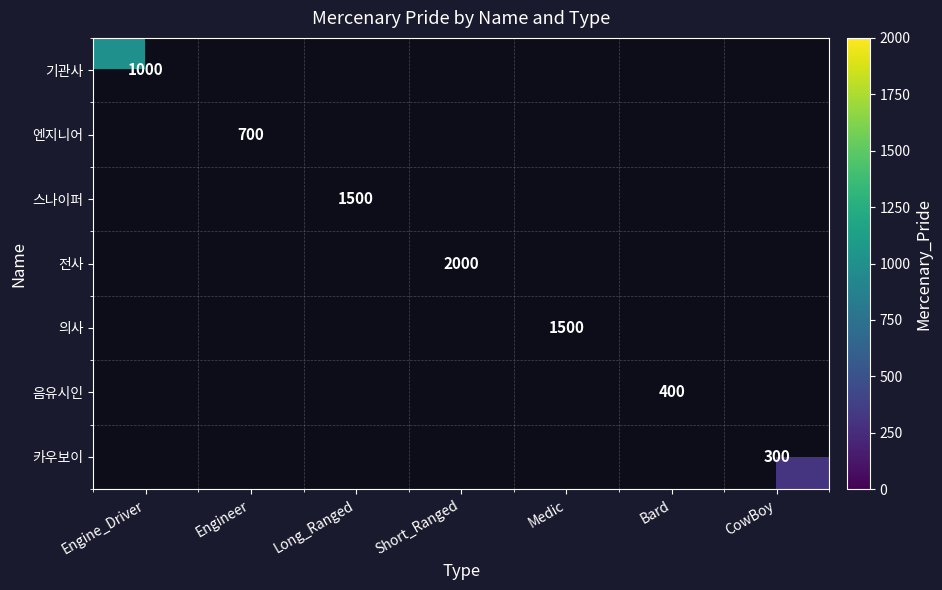

True or false: 기관사 has a value of 1436 at Engine_Driver.

False